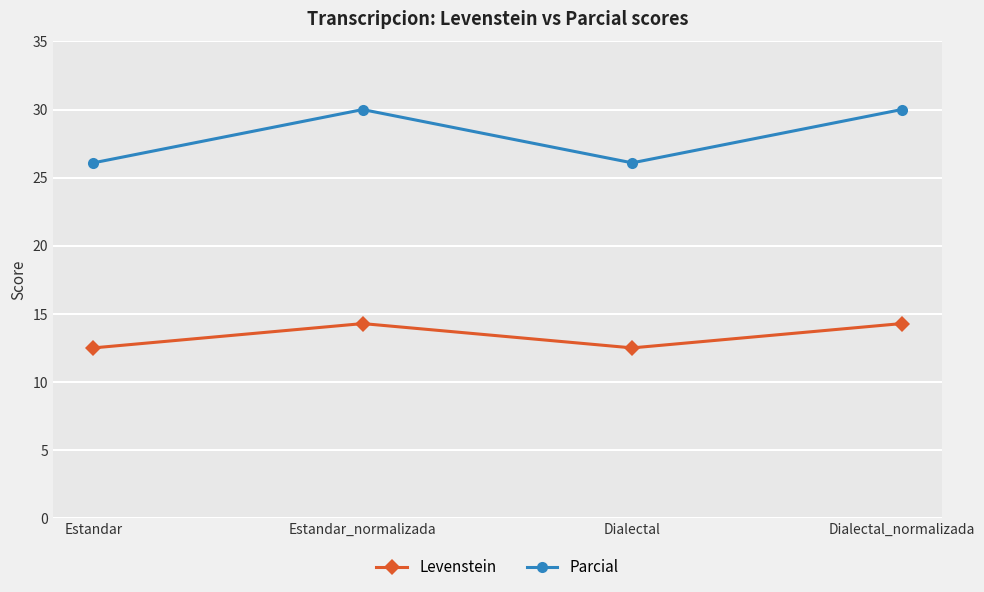

The Levenstein series shows 12.5 at Dialectal. True or false?

True